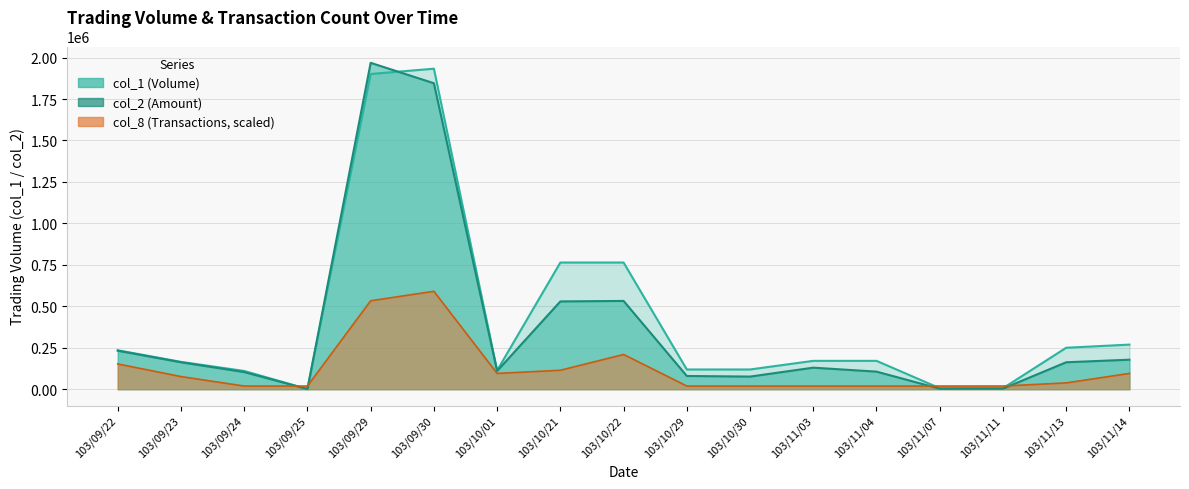

How many data points does each series have?

17